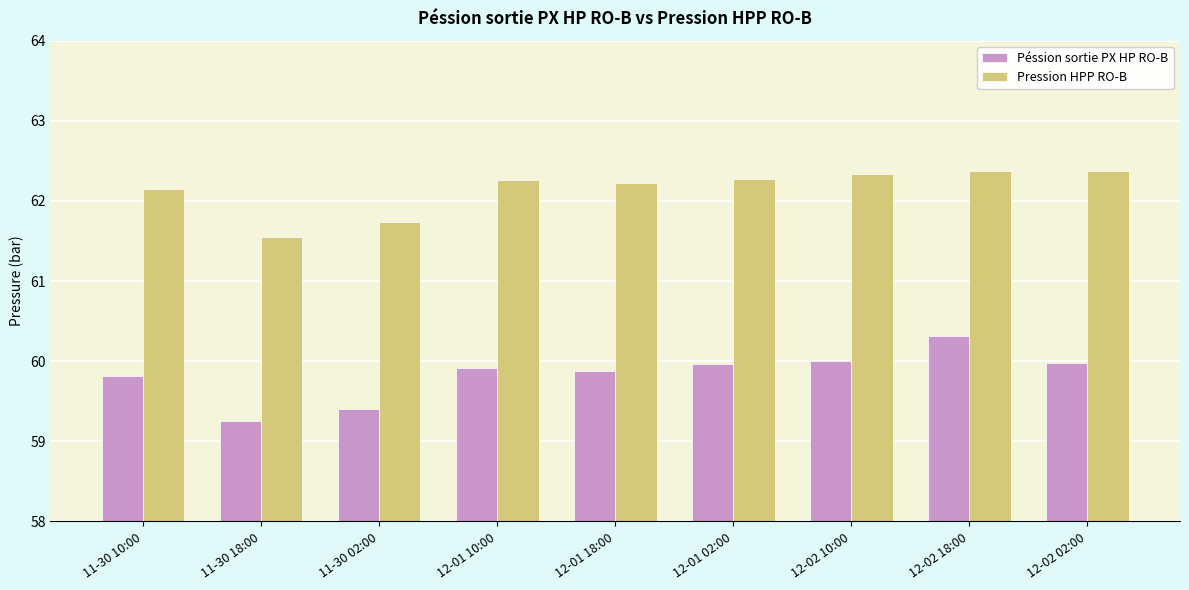

The value of Pression HPP RO-B at 12-01 02:00 is 31.8. True or false?

False